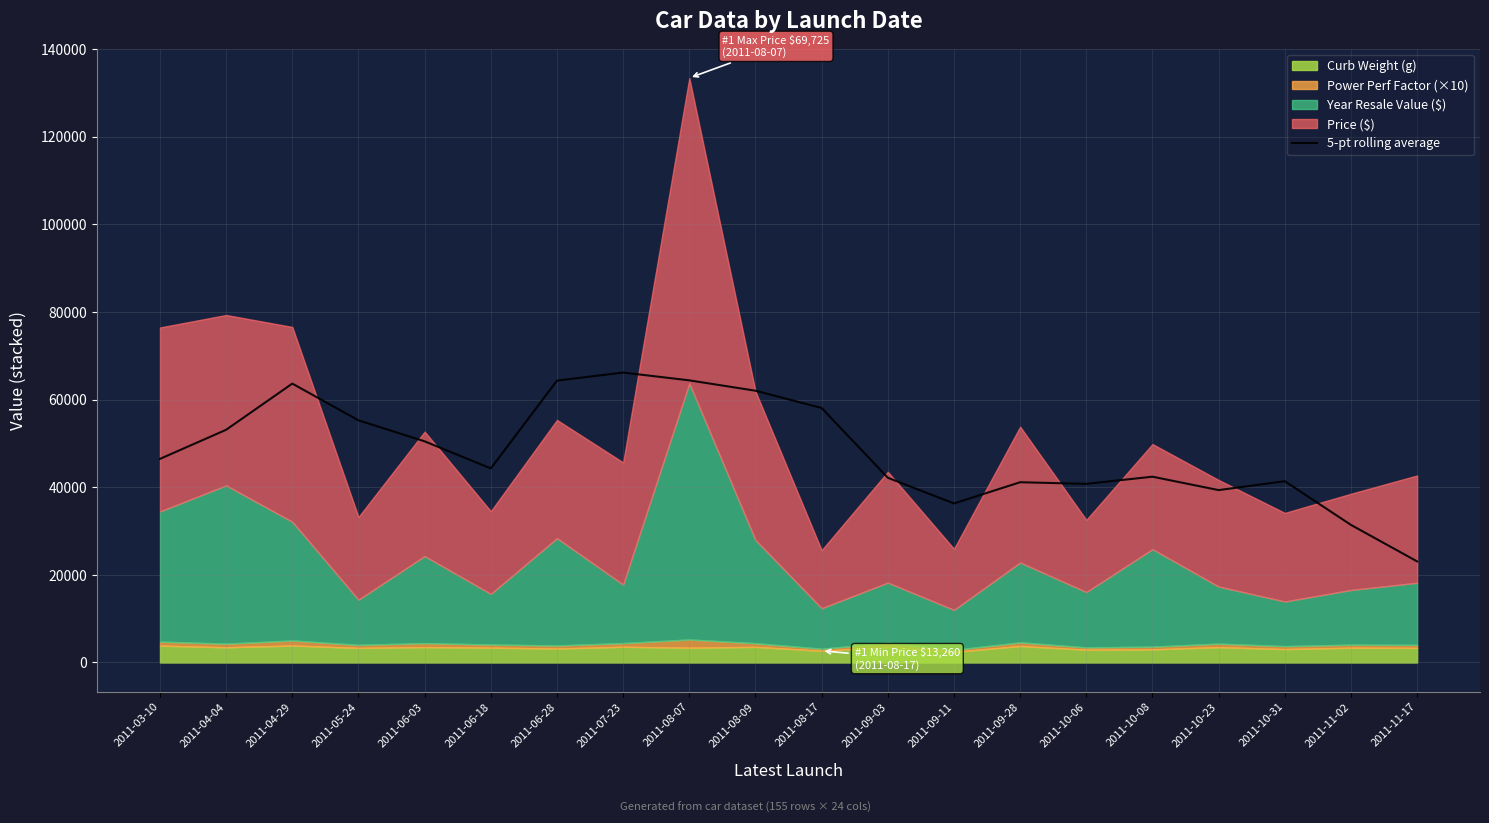

True or false: the data shows 44308.5 at 2011-06-18.

True